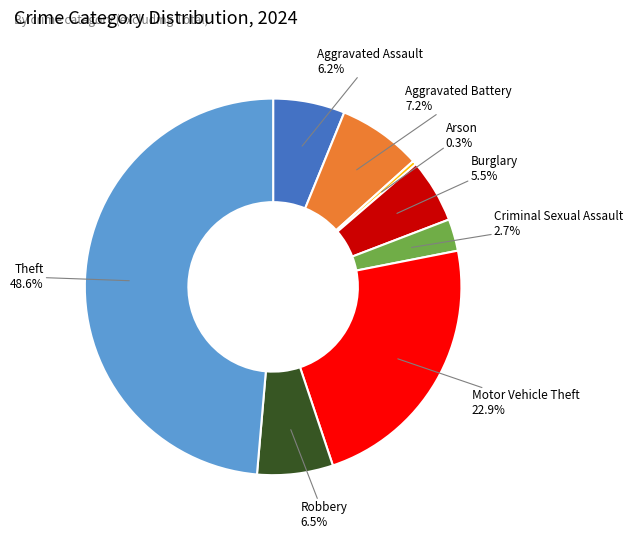

To the nearest percent, what is the average slice percentage?

12%